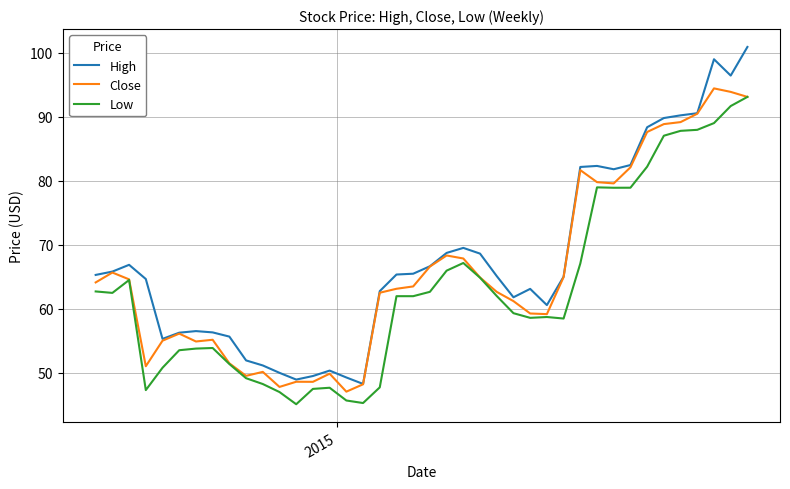

Is this an area chart (filled region under the line)?

No